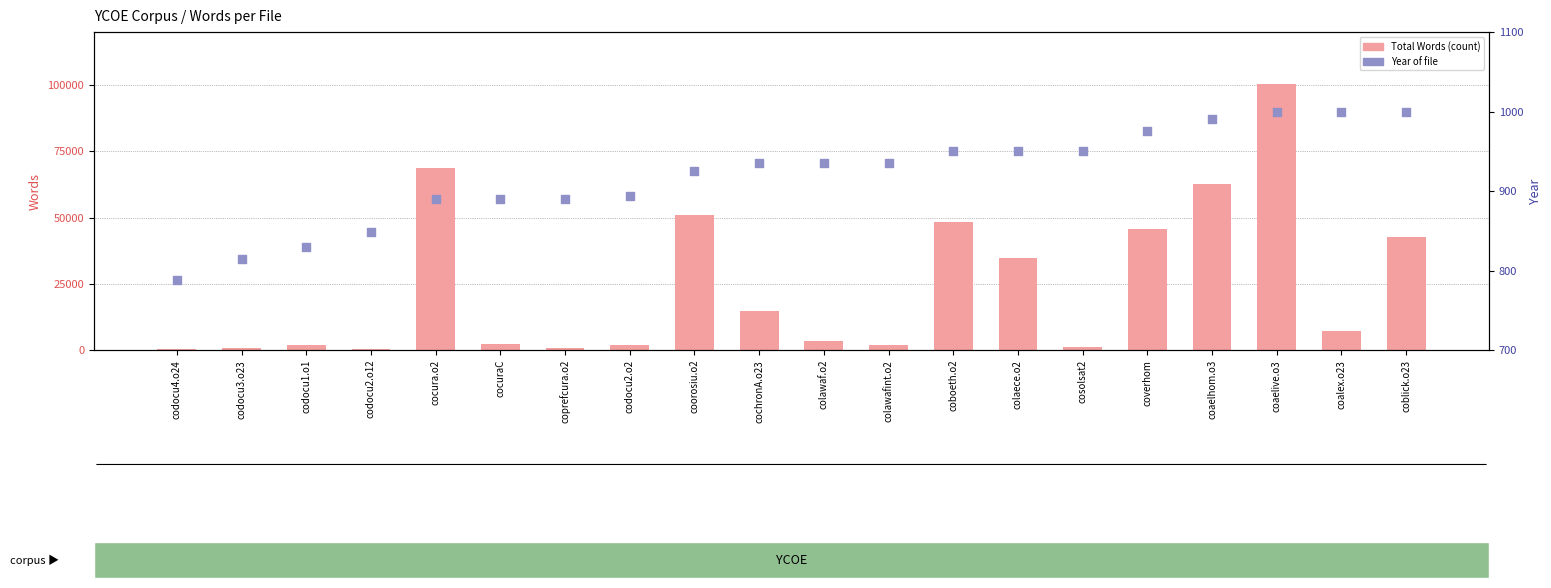

What is the total value across all series at colawafint.o2?

2931